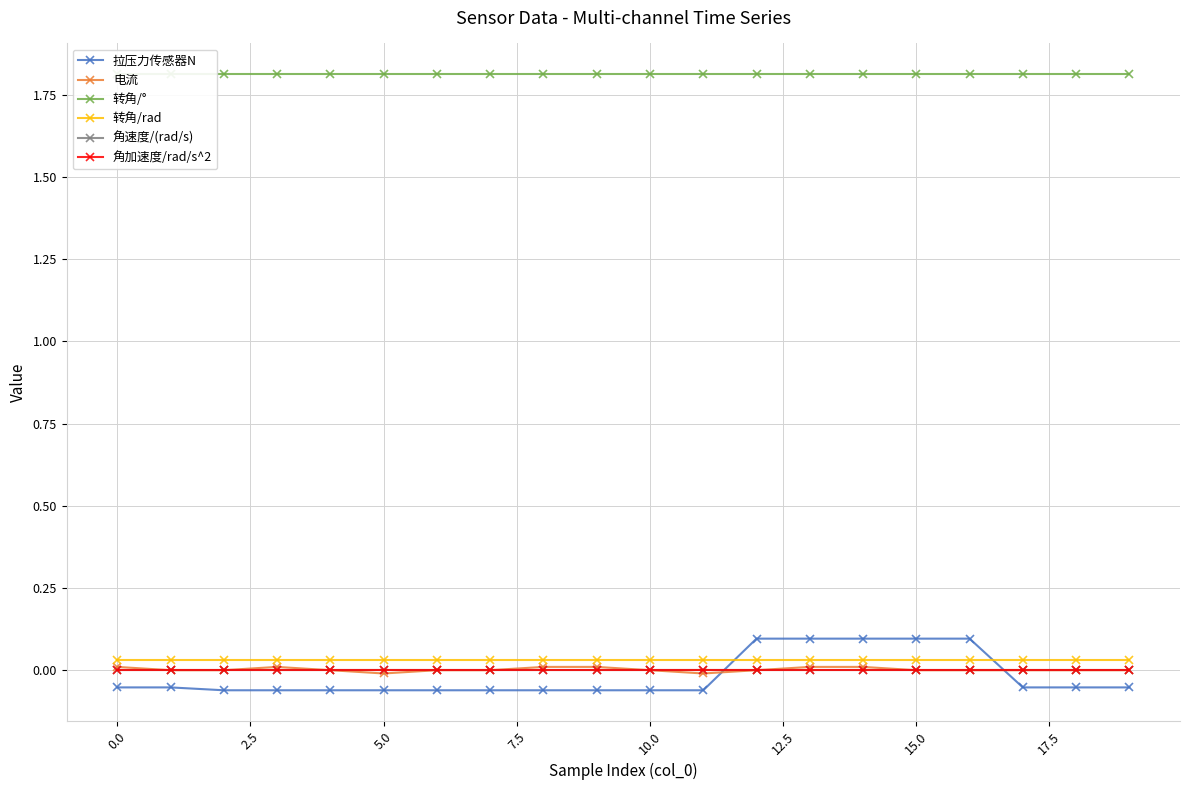

What is the total value across all series at 7.5?

1.8